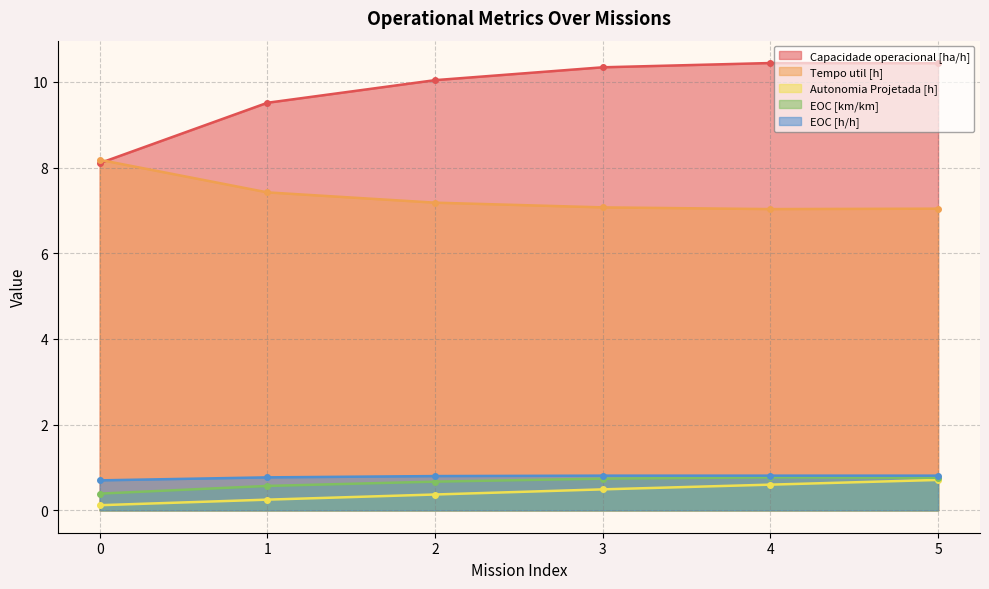

Reading right to left, what are all the values shown in this chart?

Capacidade operacional [ha/h]: 5=10.4	4=10.4	3=10.3	2=10.0	1=9.5	0=8.1
Tempo util [h]: 5=7.0	4=7.0	3=7.1	2=7.2	1=7.4	0=8.2
Autonomia Projetada [h]: 5=0.7	4=0.6	3=0.5	2=0.4	1=0.2	0=0.1
EOC [km/km]: 5=0.8	4=0.8	3=0.7	2=0.7	1=0.6	0=0.4
EOC [h/h]: 5=0.8	4=0.8	3=0.8	2=0.8	1=0.8	0=0.7